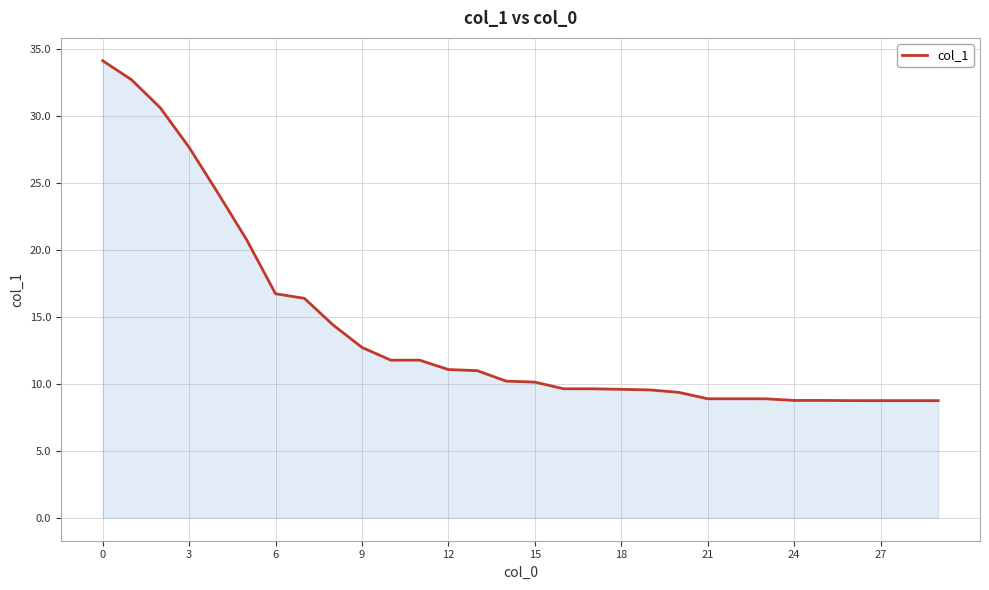

What is the maximum value shown in the chart?

34.1